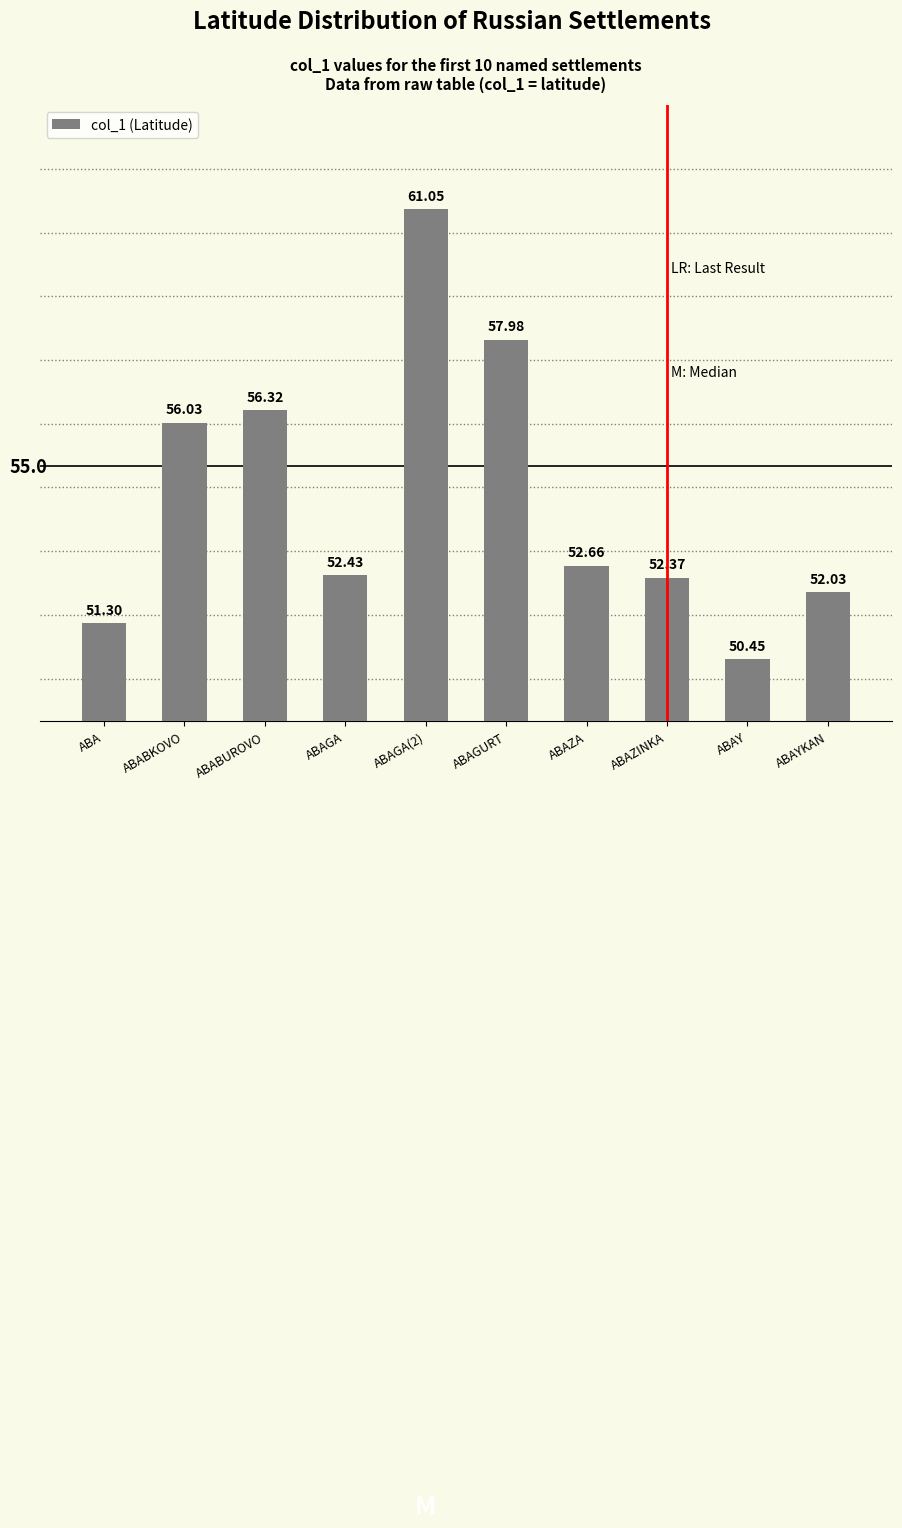

Approximately how many times larger is the value at ABAGA(2) compared to ABAY?

1.2